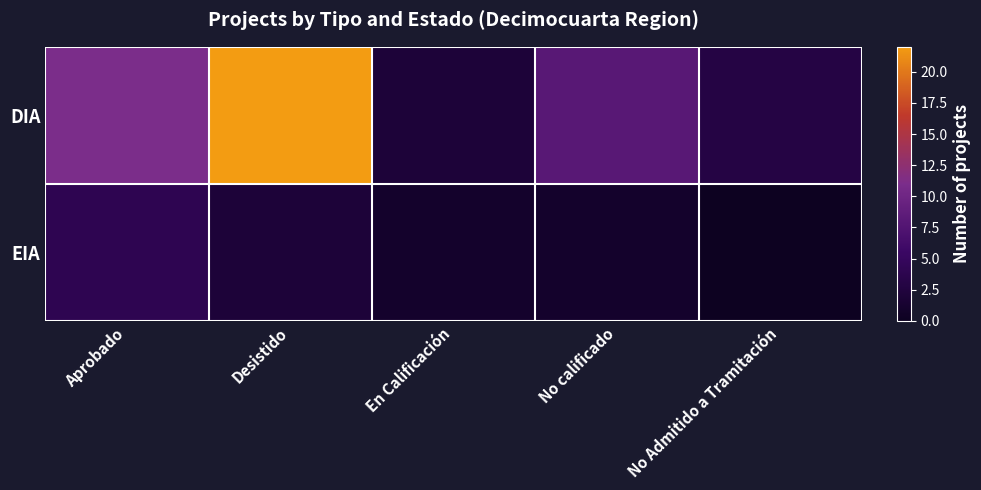

Reading left to right, extract all data points from this chart.

DIA: Aprobado=11	Desistido=22	En Calificación=2	No calificado=8	No Admitido a Tramitación=3
EIA: Aprobado=4	Desistido=2	En Calificación=1	No calificado=1	No Admitido a Tramitación=0